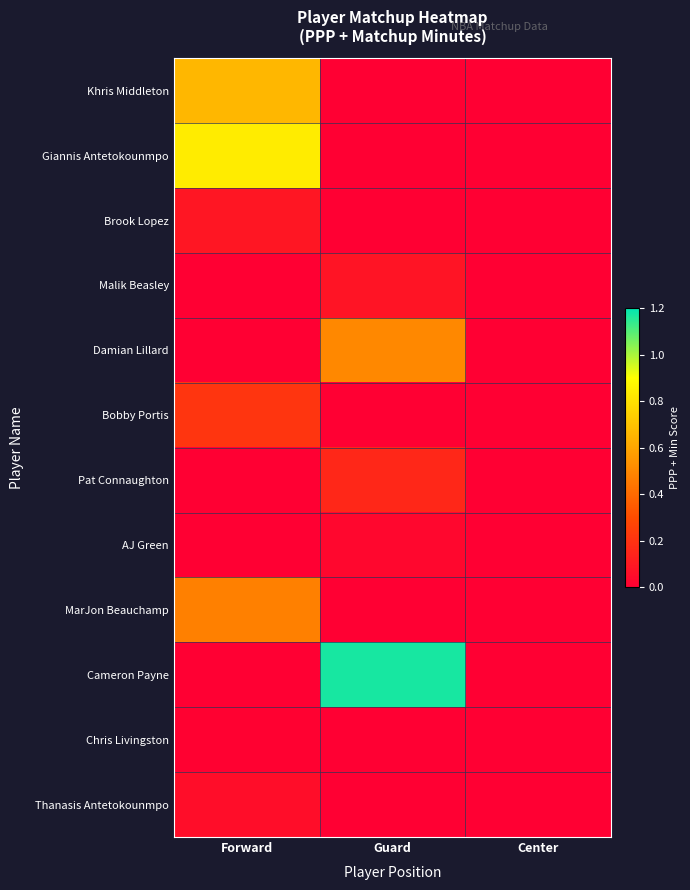

Reading left to right, list all the values displayed in this chart.

Khris Middleton: Forward=0.7	Guard=0.0	Center=0.0
Giannis Antetokounmpo: Forward=0.8	Guard=0.0	Center=0.0
Brook Lopez: Forward=0.1	Guard=0.0	Center=0.0
Malik Beasley: Forward=0.0	Guard=0.1	Center=0.0
Damian Lillard: Forward=0.0	Guard=0.5	Center=0.0
Bobby Portis: Forward=0.2	Guard=0.0	Center=0.0
Pat Connaughton: Forward=0.0	Guard=0.2	Center=0.0
AJ Green: Forward=0.0	Guard=0.0	Center=0.0
MarJon Beauchamp: Forward=0.5	Guard=0.0	Center=0.0
Cameron Payne: Forward=0.0	Guard=1.2	Center=0.0
Chris Livingston: Forward=0.0	Guard=0.0	Center=0.0
Thanasis Antetokounmpo: Forward=0.1	Guard=0.0	Center=0.0